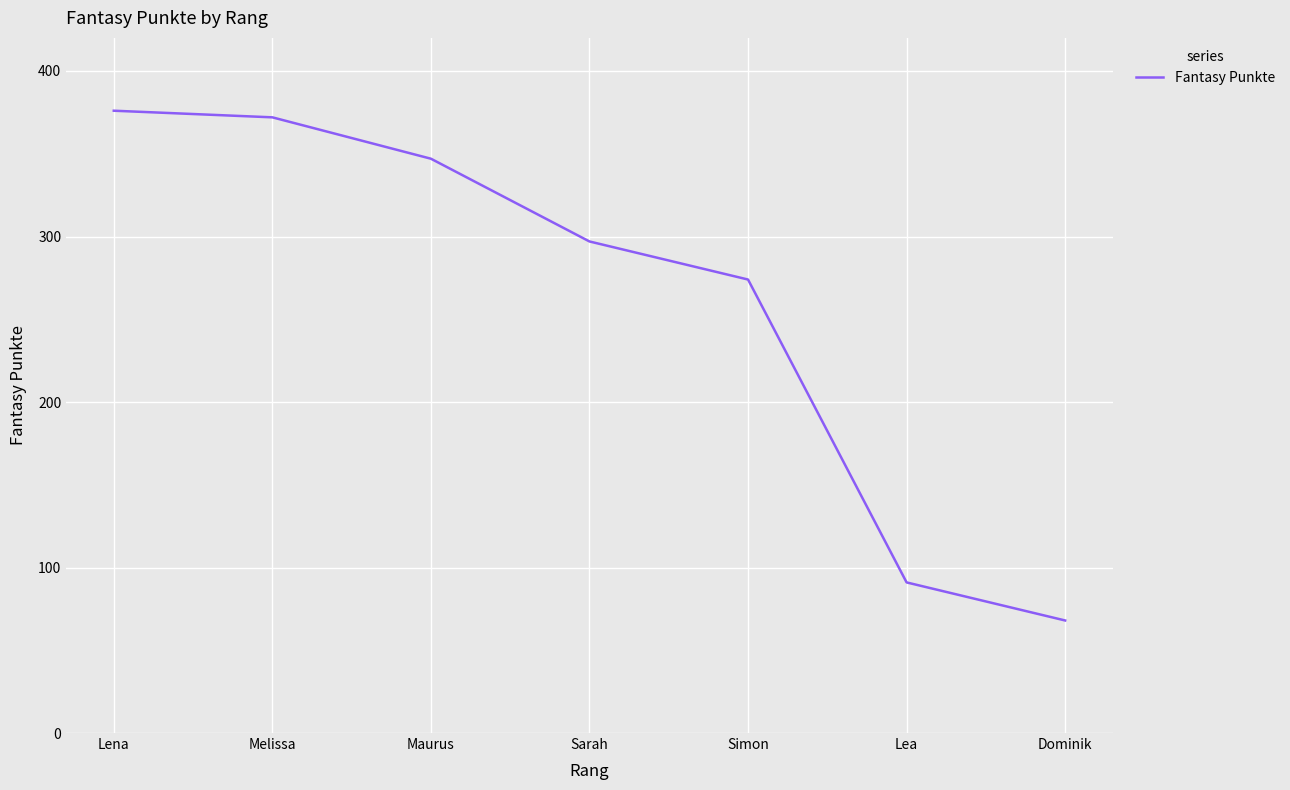

Reading left to right, what are all the values shown in this chart?

Lena=376	Melissa=372	Maurus=347	Sarah=297	Simon=274	Lea=91	Dominik=68